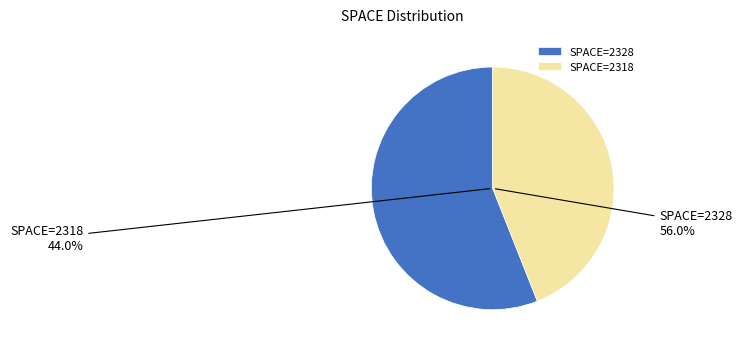

True or false: 14 accounts for 8% of the total.

False